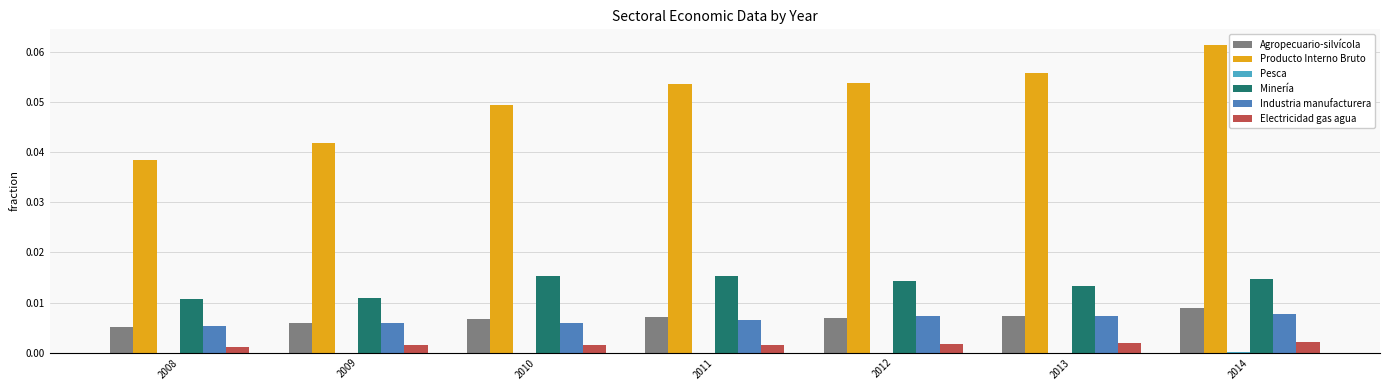

Is it true that Minería equals 0.0 at 2009?

True